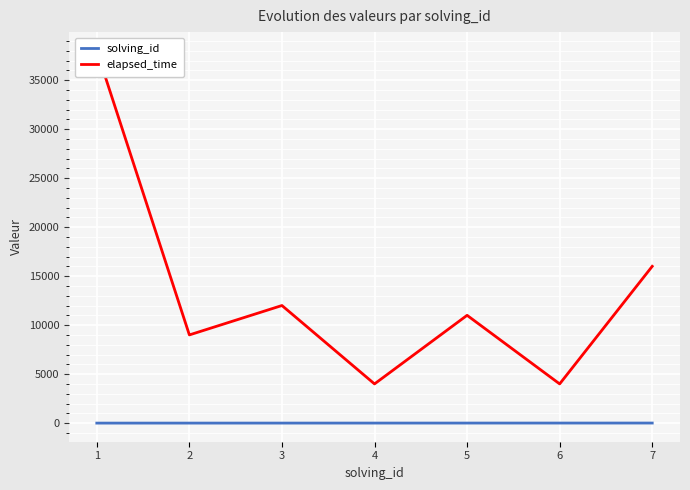

The solving_id series shows 7 at 4. True or false?

False